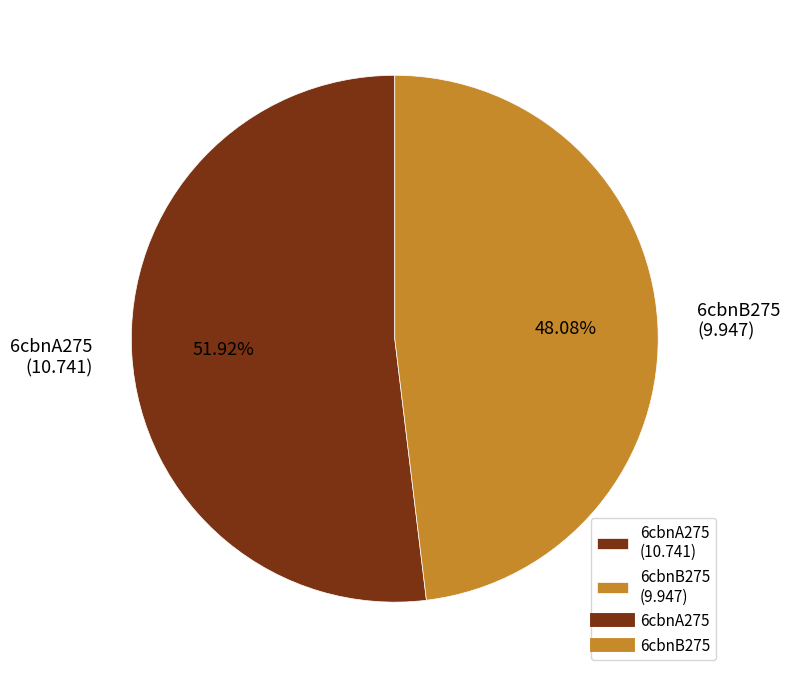

What percentage do 6cbnA275 and 6cbnB275 together represent?

100.0%